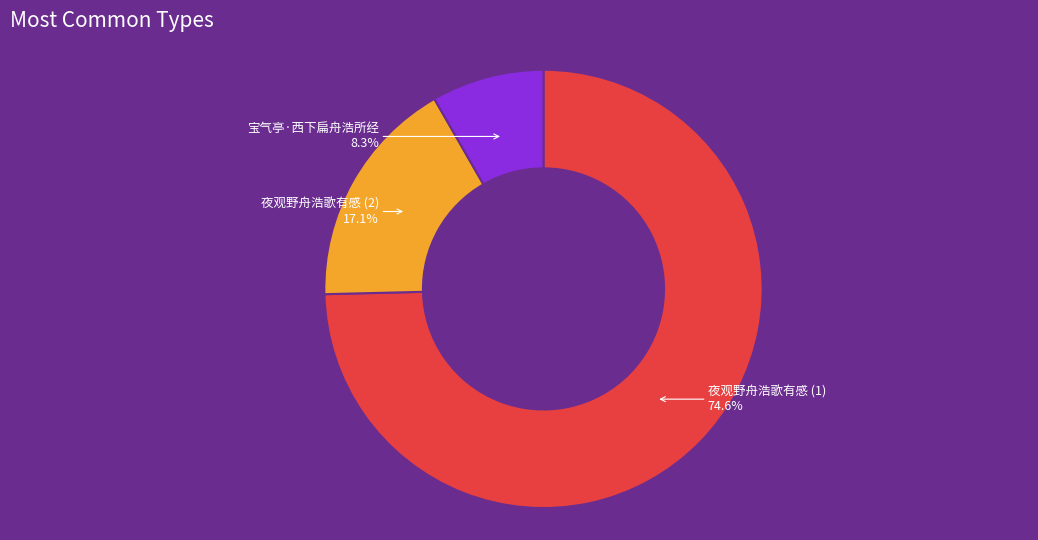

True or false: 宝气亭·西下扁舟浩所经 accounts for 8% of the total.

True